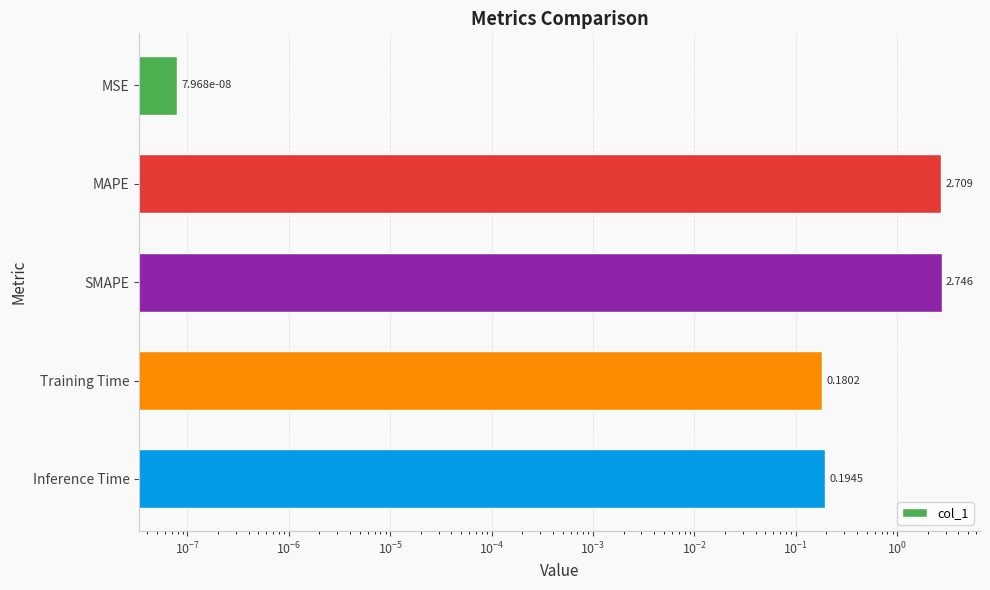

The chart shows a value of 0.0 at MSE. True or false?

False